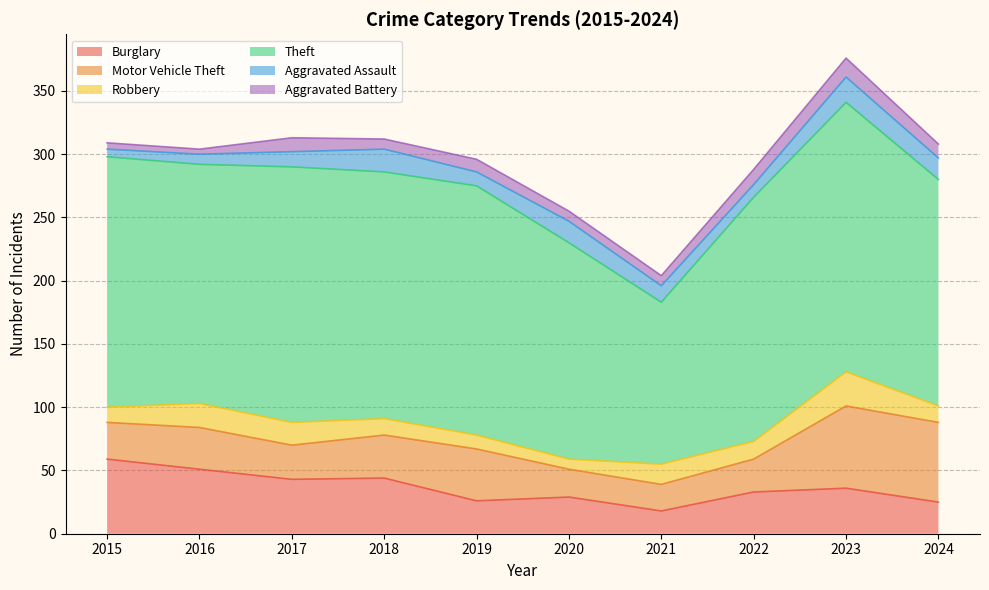

What is the minimum value shown in the chart?

4